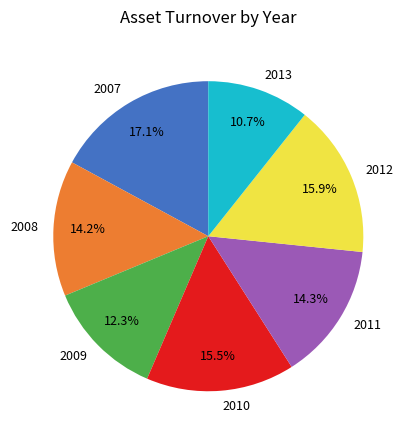

To the nearest percent, what is the average slice percentage?

14%